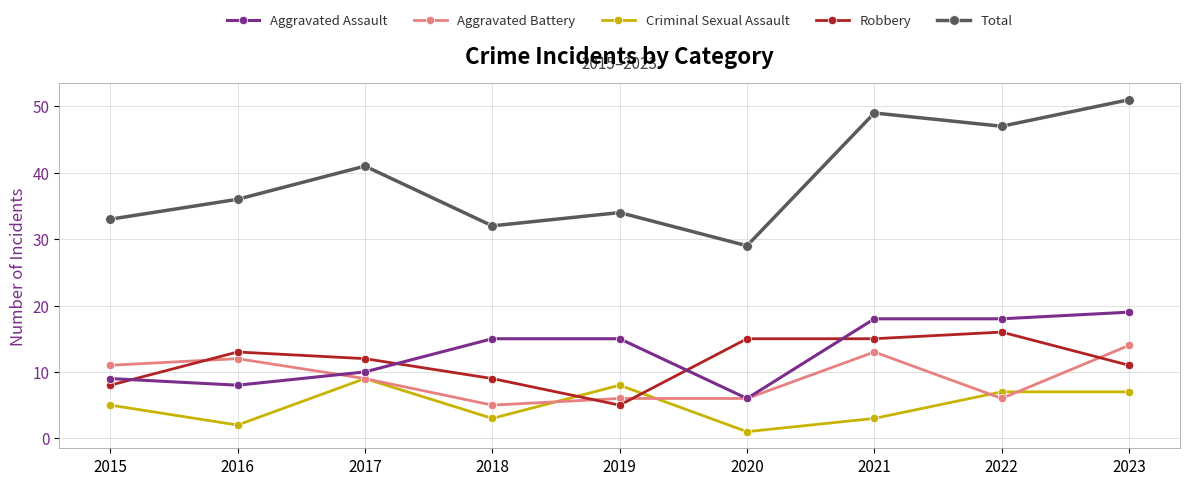

What is the average value of the Aggravated Assault series?

13